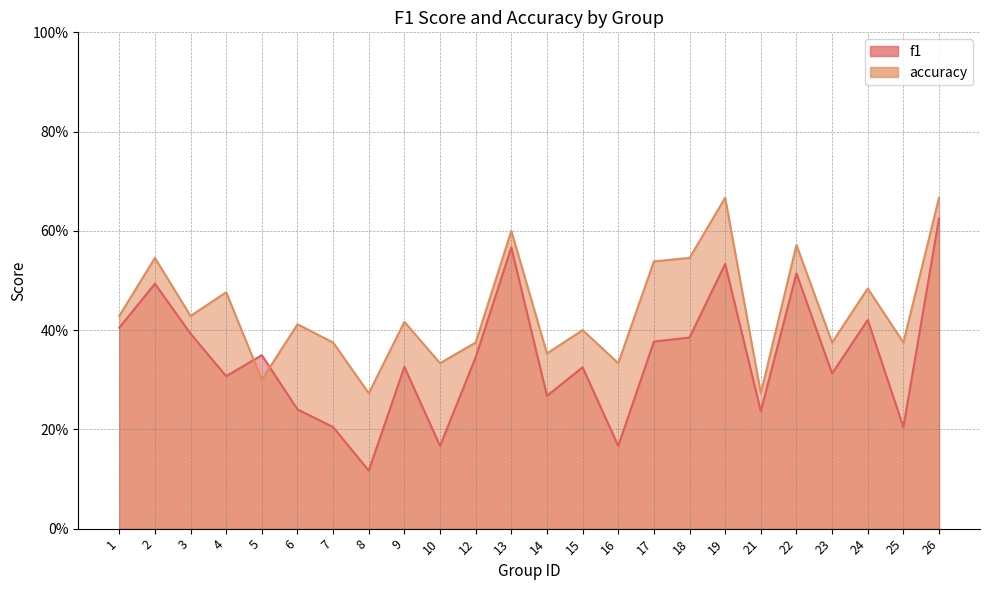

True or false: accuracy and f1 intersect in this chart.

True